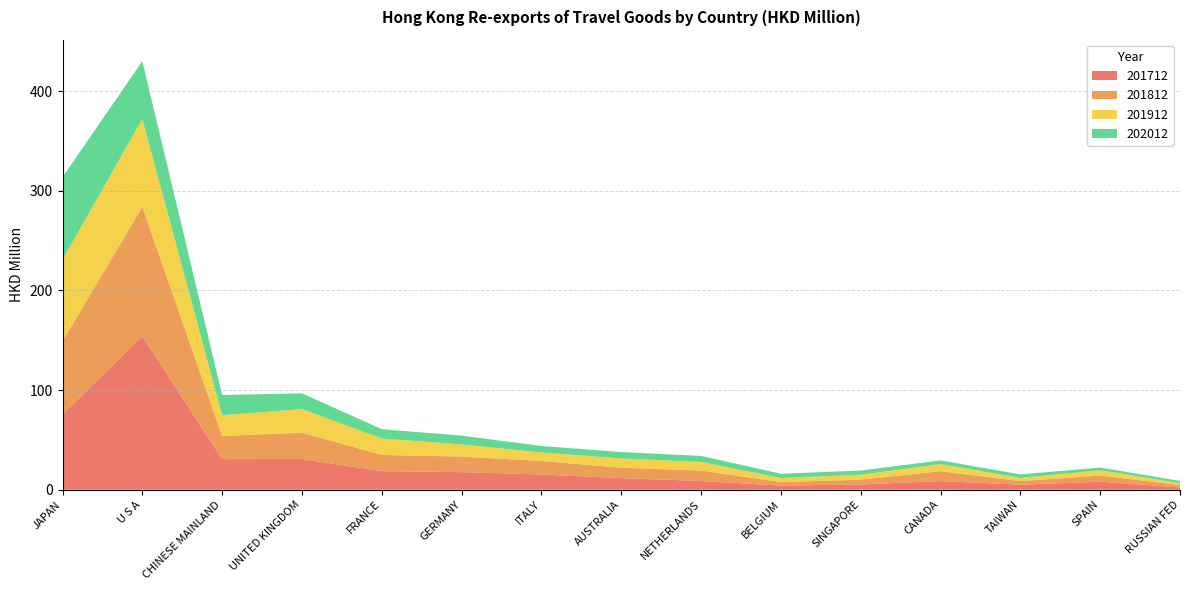

Reading left to right, what are all the values shown in this chart?

201712: 75.7	154.0	30.7	30.8	18.7	17.7	15.3	11.7	8.8	4.1	5.3	8.7	5.1	8.1	2.3
201812: 73.3	129.9	23.2	26.4	16.3	15.5	13.6	10.4	10.5	3.5	4.9	9.9	3.7	6.2	2.3
201912: 81.9	88.2	20.7	23.6	16.5	12.2	8.5	9.3	8.6	4.0	4.9	7.1	3.1	5.3	1.9
202012: 82.8	57.9	20.3	15.8	9.3	8.8	6.5	6.4	6.0	4.3	4.2	3.7	3.6	2.7	2.3